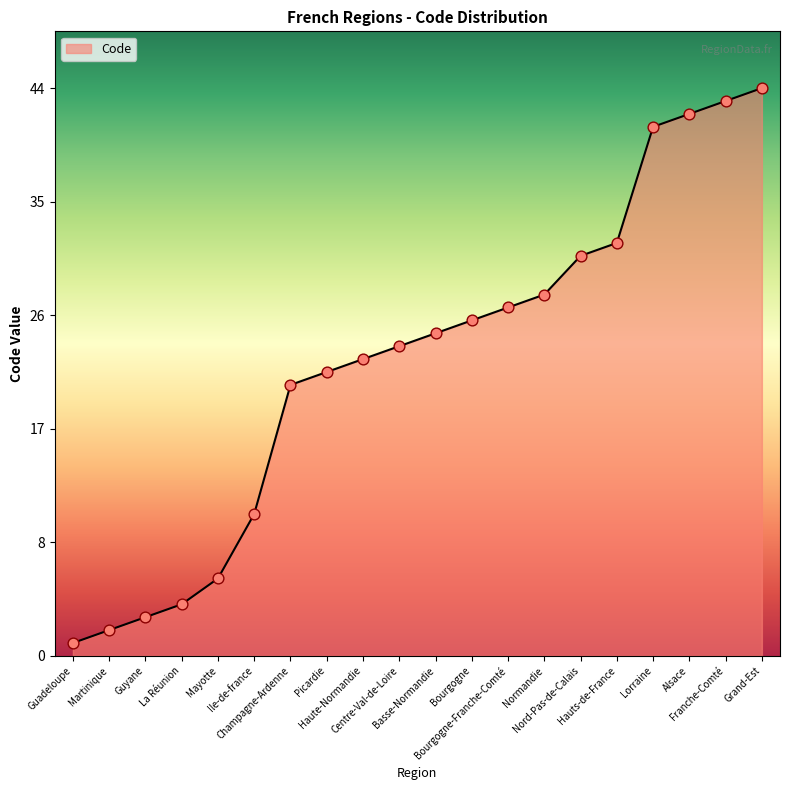

What is the change in value from Guyane to Champagne-Ardenne?

+18